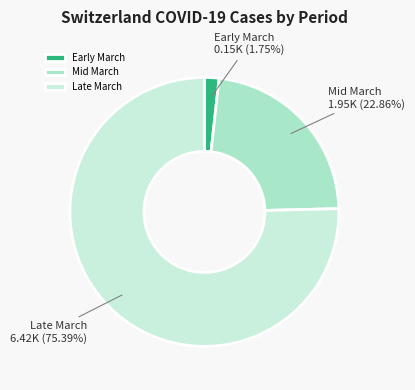

Approximately how many times larger is the value at Late March compared to Mid March?

3.3